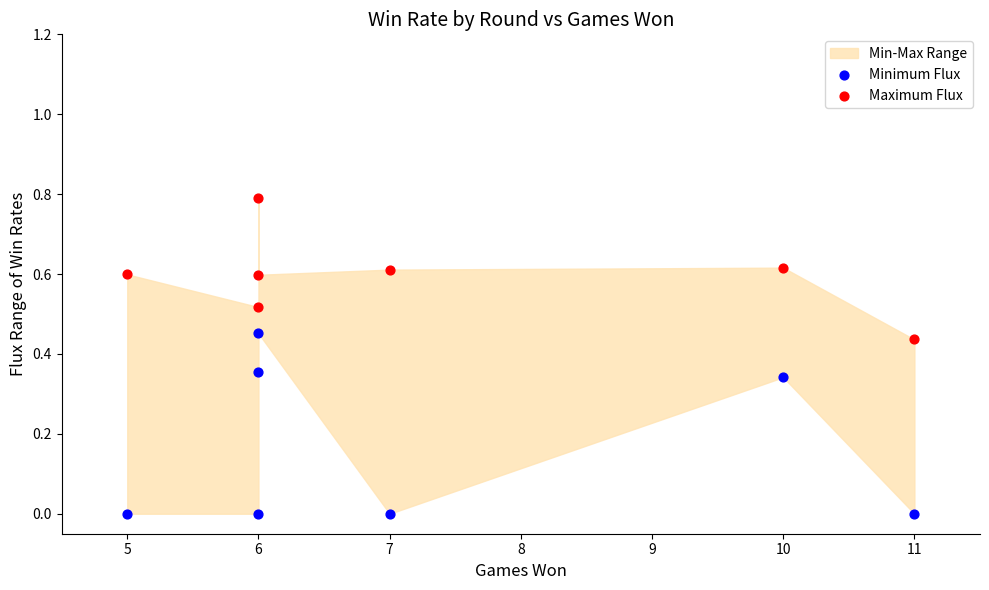

Across all data points, what is the range of Y values (max minus min)?

0.8